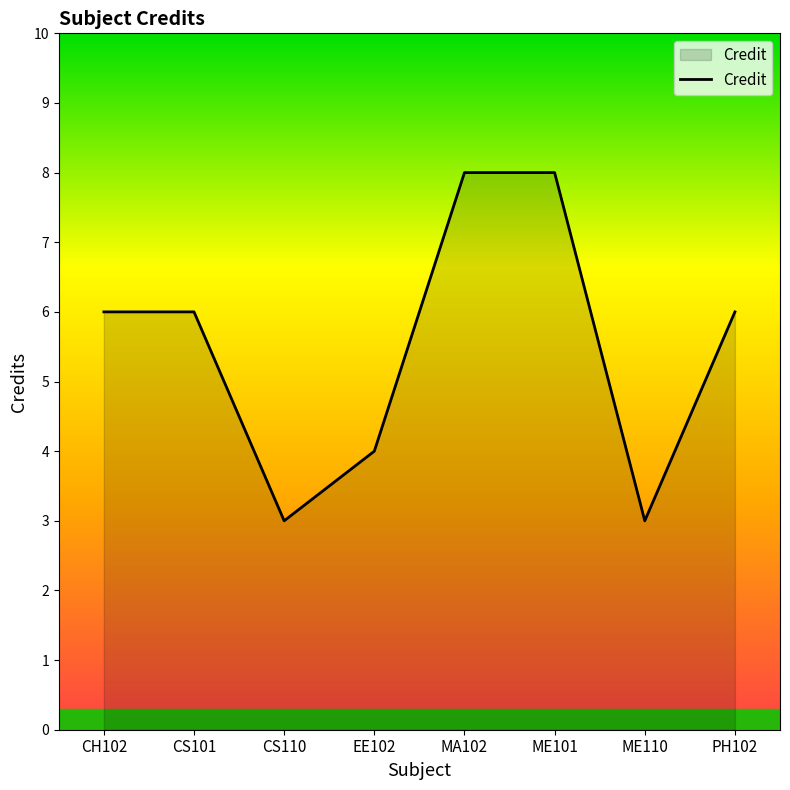

What position from the right is EE102?

5